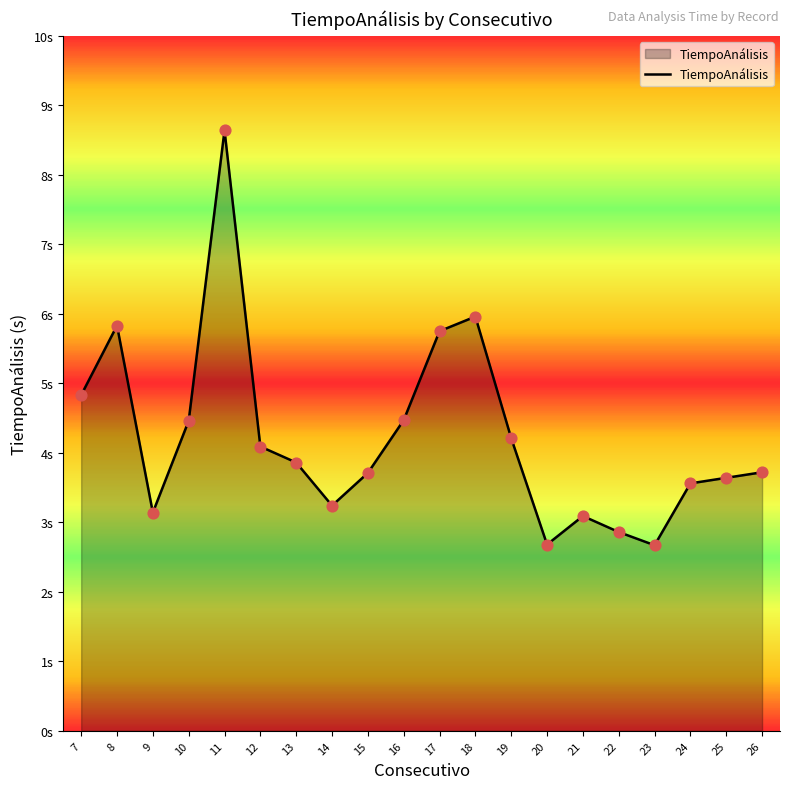

Approximately how many times larger is the value at 17 compared to 24?

1.6